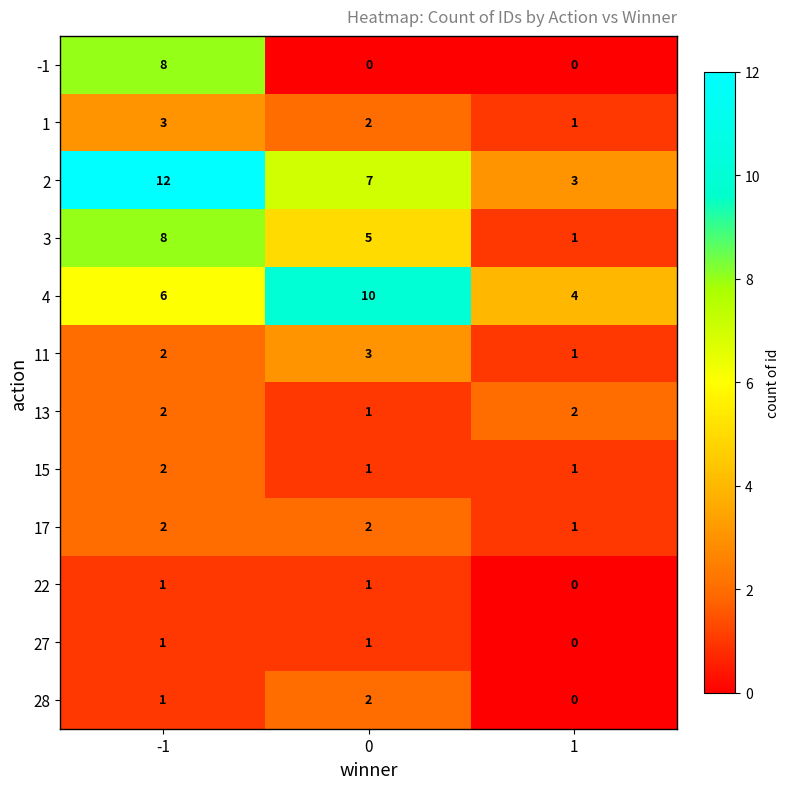

What is the average value of the -1 series?

3